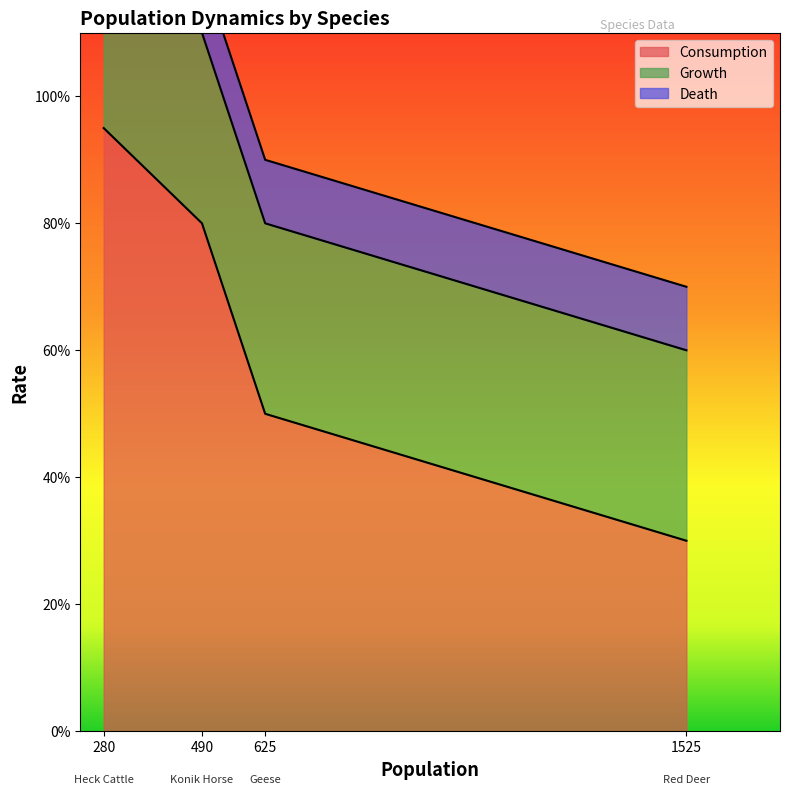

True or false: Death has more than 1 interior local peaks.

False